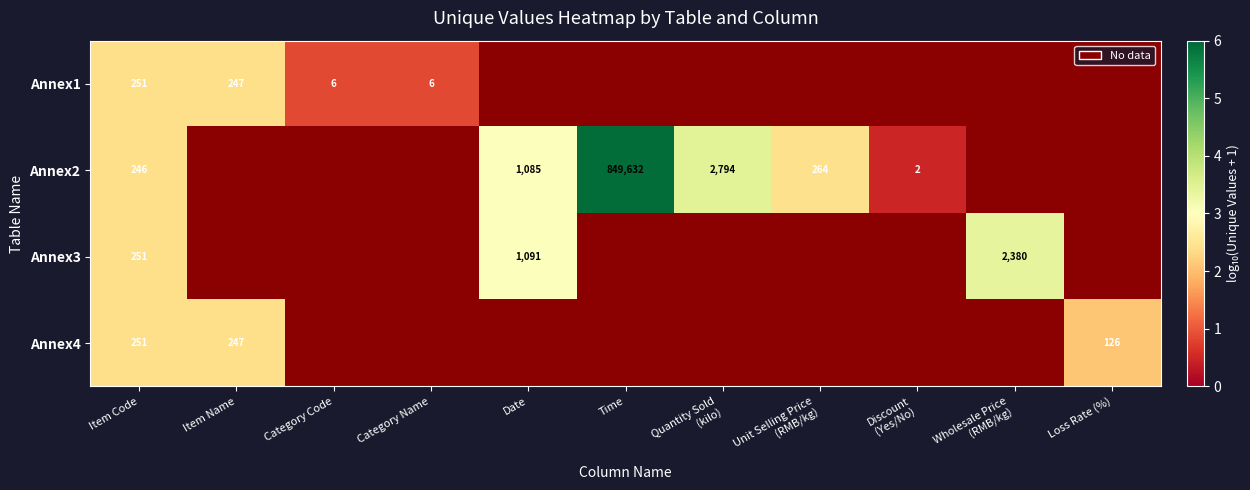

List the series in order of their peak value, highest first.

Annex2, Annex3, Annex1, Annex4